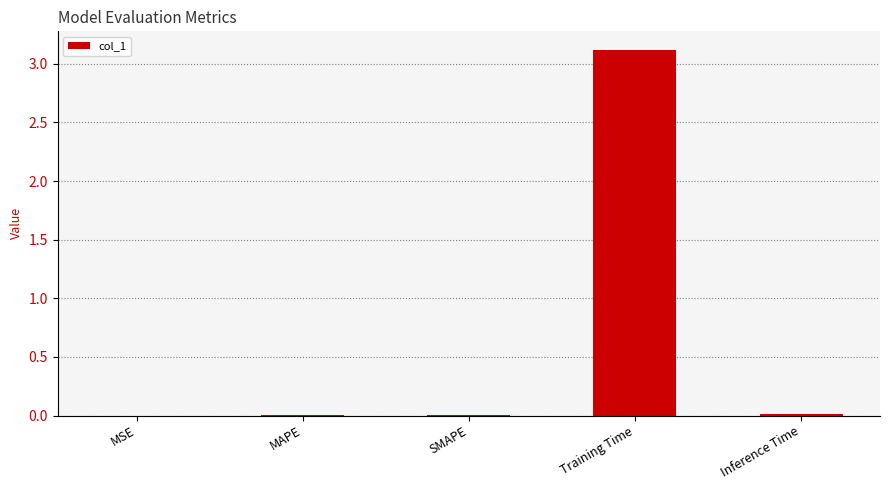

At which category does the chart reach its peak across all series?

Training Time